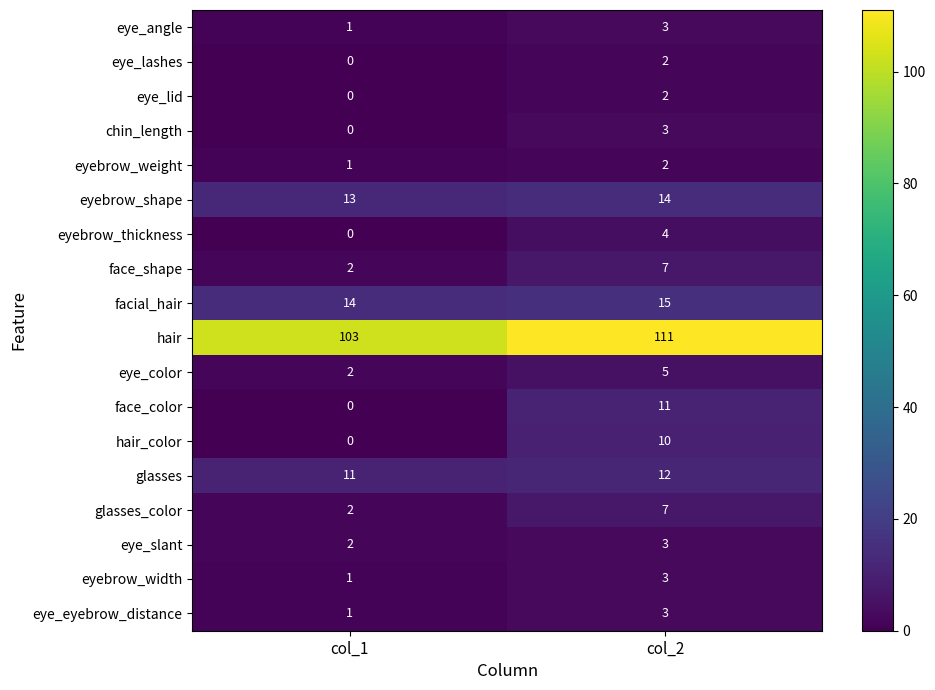

What is the sum of all eyebrow_thickness values?

4